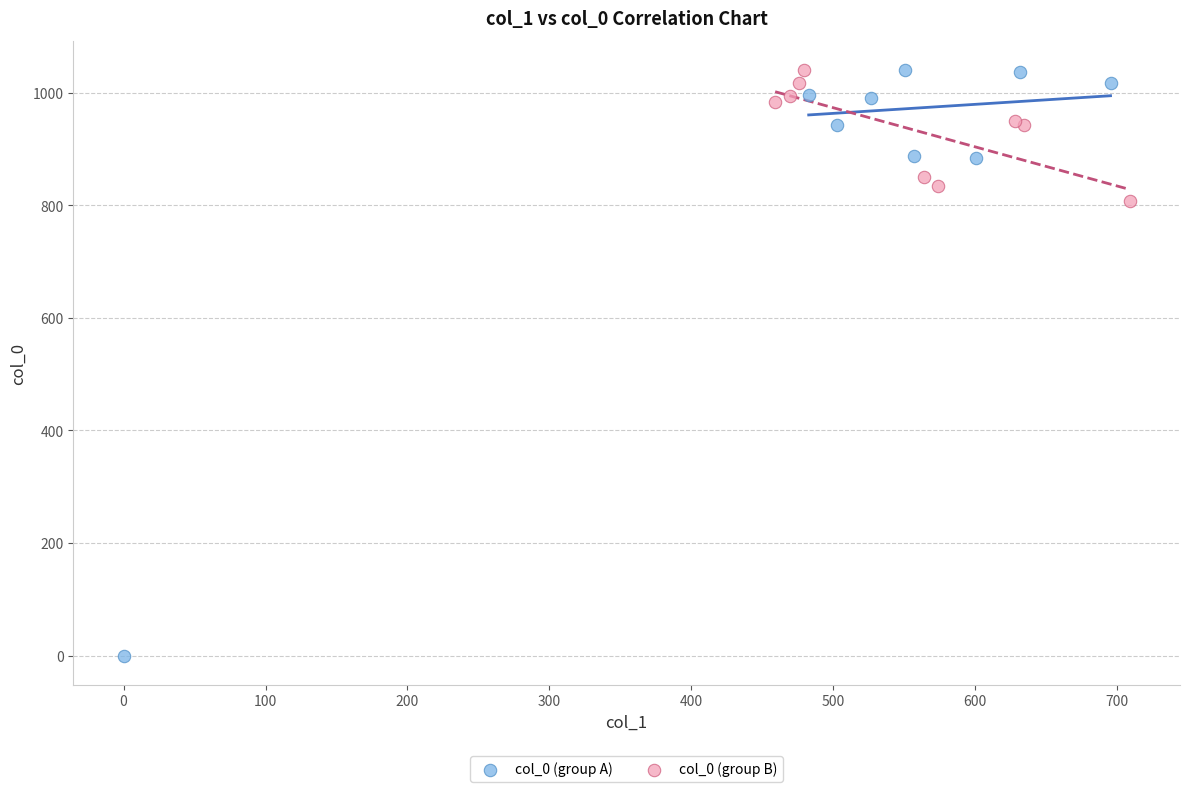

Which series has the largest Y range (max minus min)?

col_0 (group A)